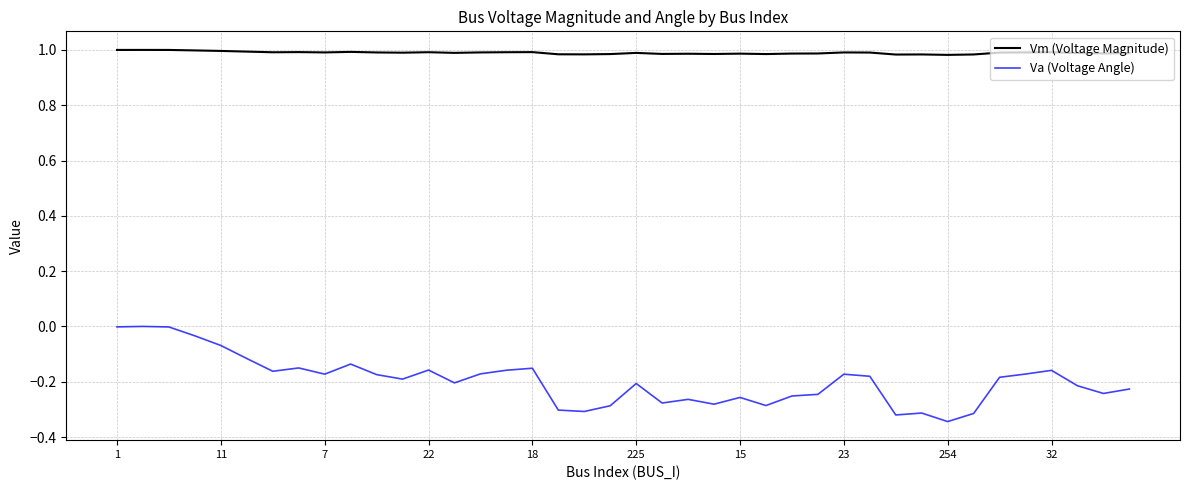

True or false: Va (Voltage Angle) and Vm (Voltage Magnitude) cross at least once.

False